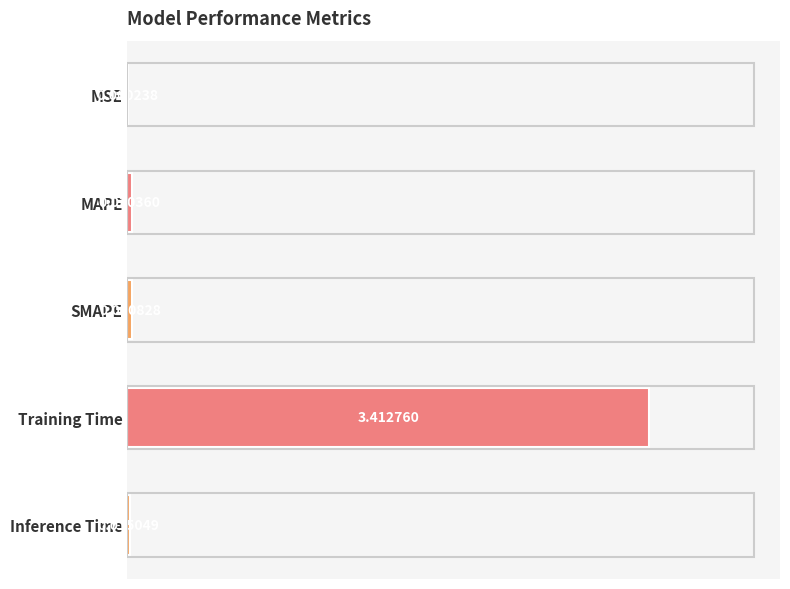

Between MSE and SMAPE, which is larger?

SMAPE